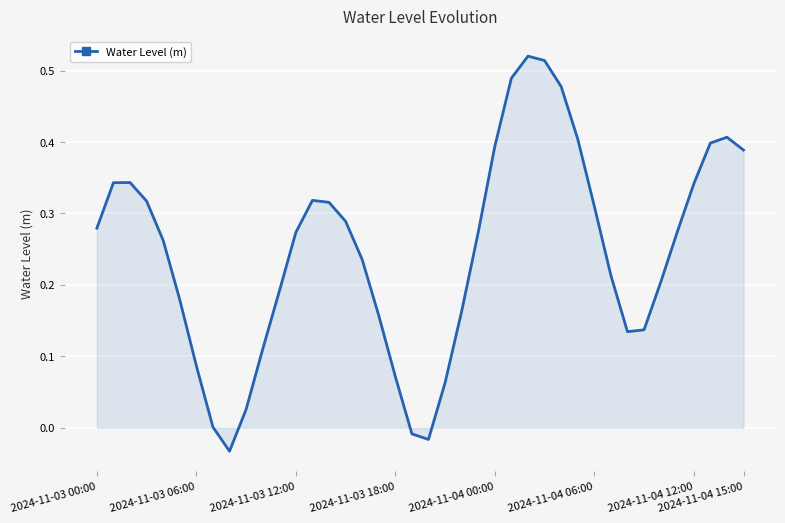

What is the difference between the maximum and minimum values?

0.6